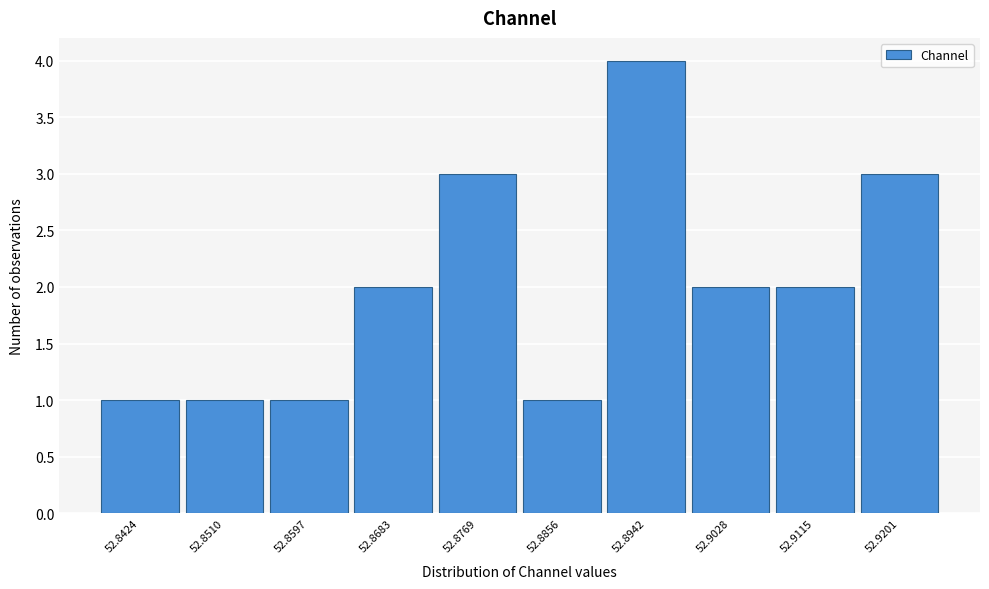

Reading right to left, what are all the values shown in this chart?

52.9201=3	52.9115=2	52.9028=2	52.8942=4	52.8856=1	52.8769=3	52.8683=2	52.8597=1	52.8510=1	52.8424=1